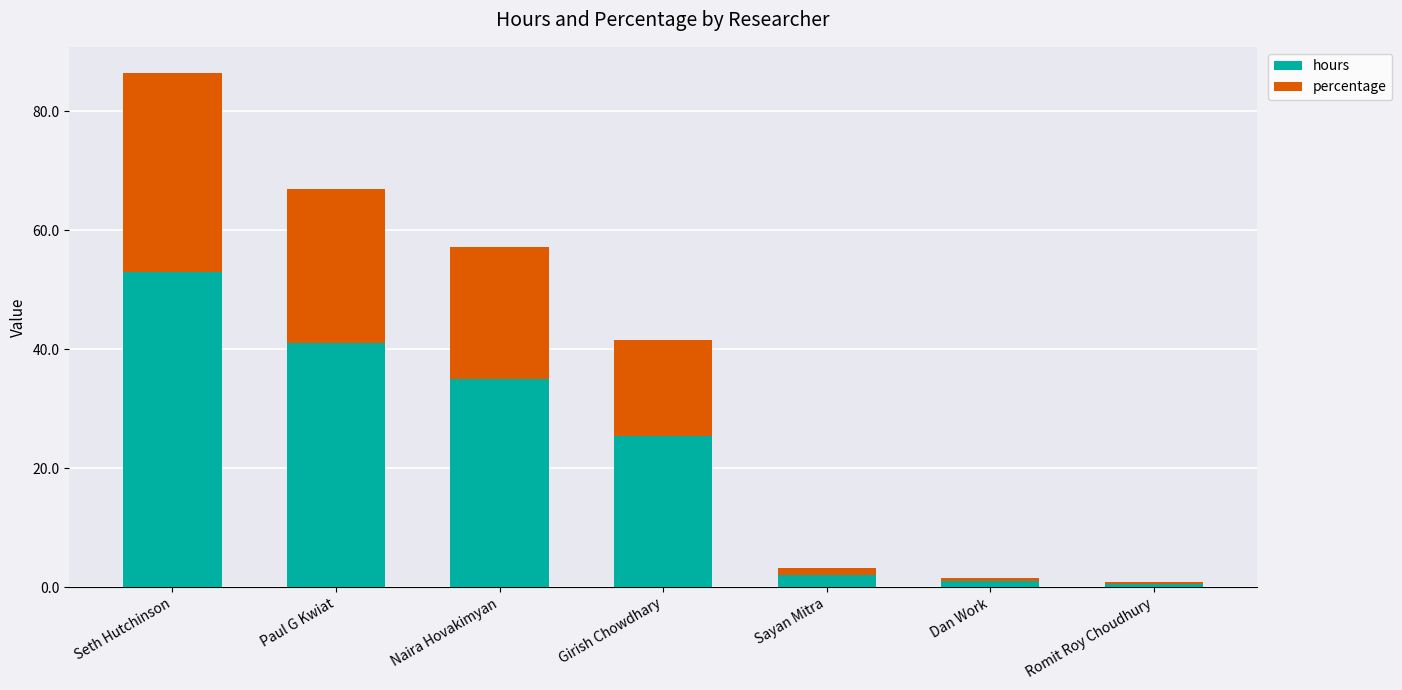

At which category is the sum across all series the highest?

Seth Hutchinson